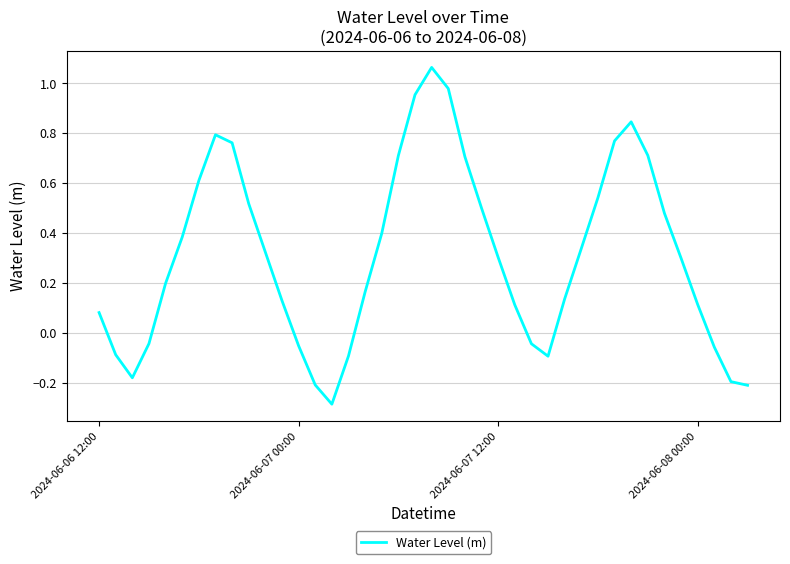

What is the difference between the maximum and minimum values?

1.3